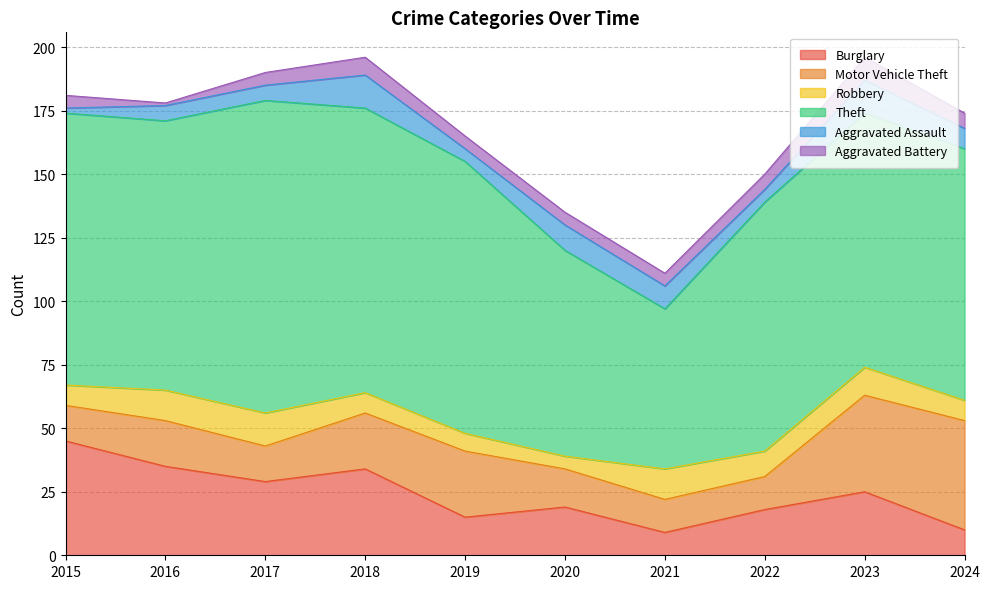

How many values in the Burglary series exceed 25?

4